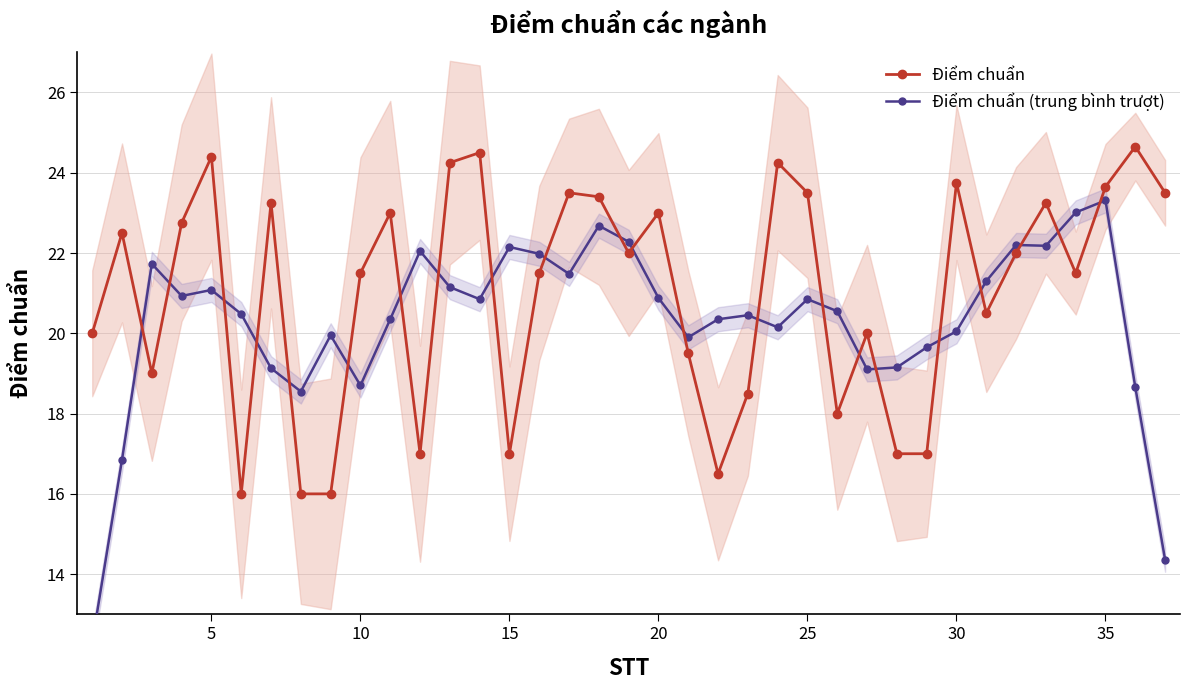

What is the average value of the Điểm chuẩn (trung bình trượt) series?

20.3